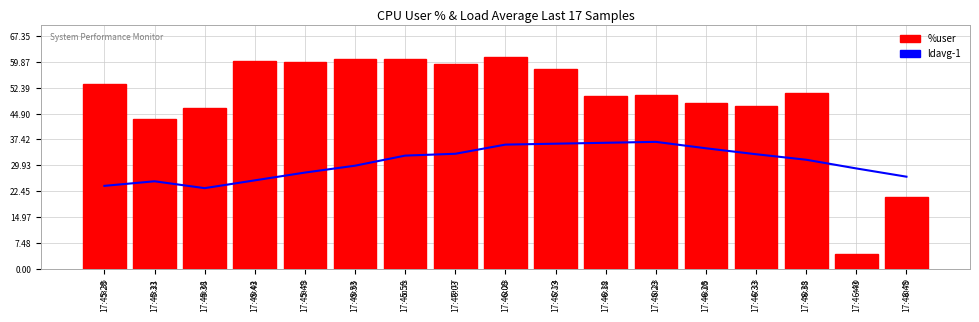

Is it true that %user equals 100.6 at 17:45:58?

False